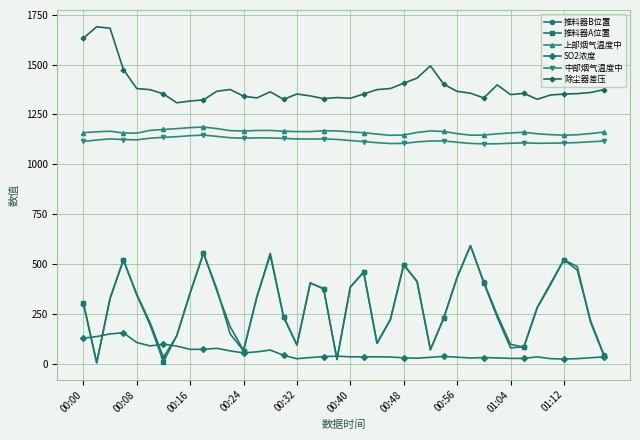

True or false: 推料器A位置 and 中部烟气温度中 cross at least once.

False